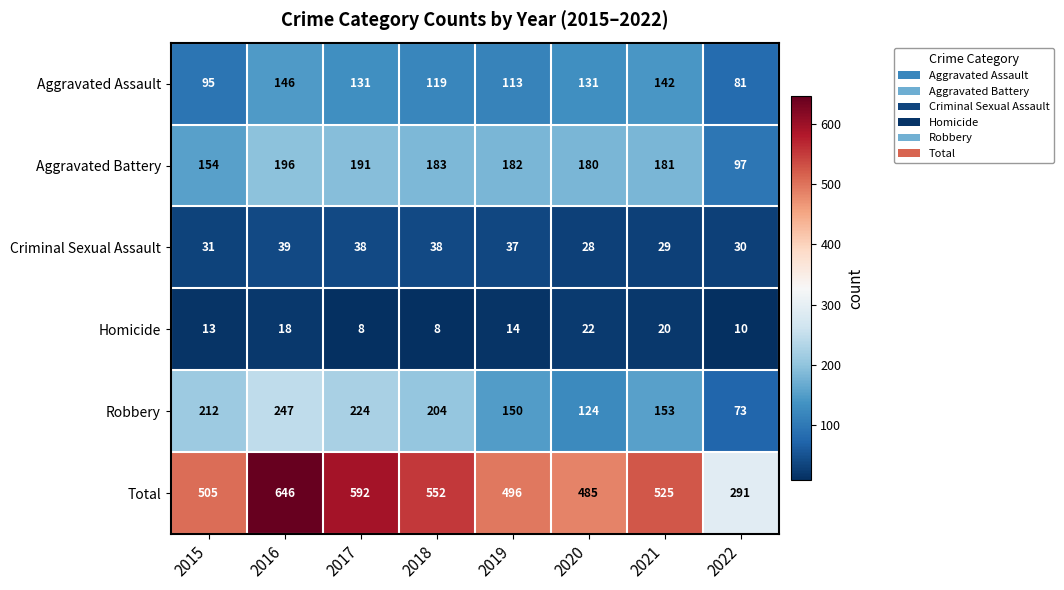

Rank the categories by Total value from lowest to highest.

2022, 2020, 2019, 2015, 2021, 2018, 2017, 2016